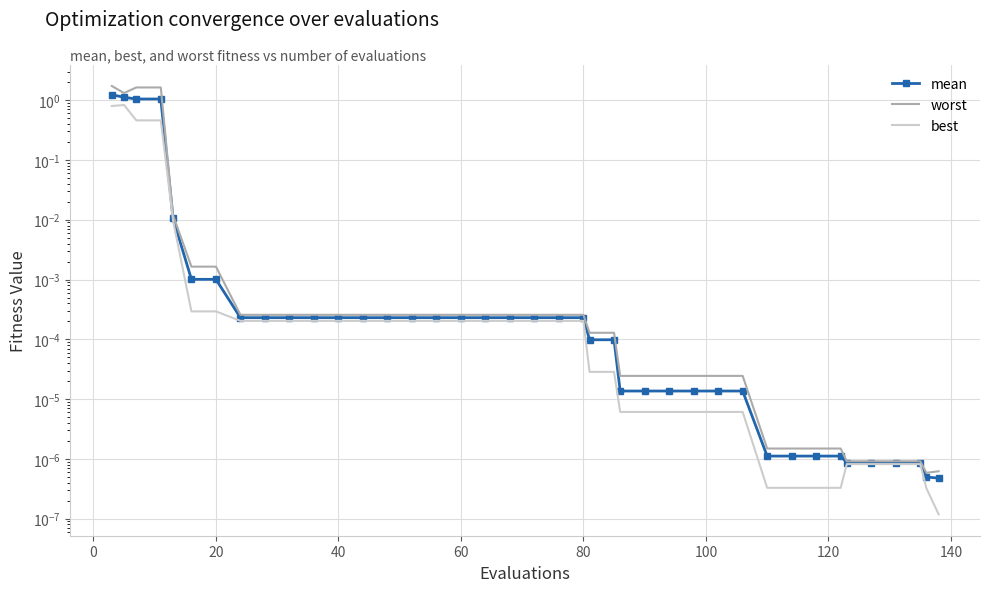

Rank the series by their maximum value, from lowest to highest.

best, mean, worst